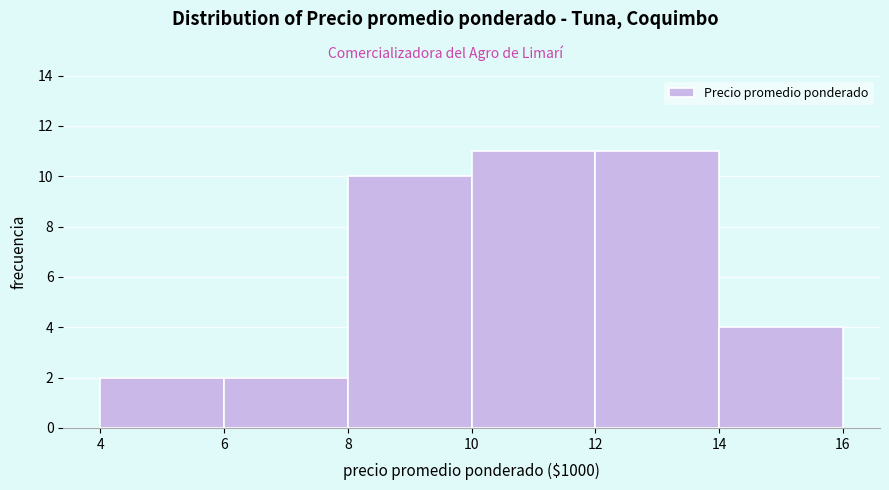

Reading right to left, what are all the values shown in this chart?

14=4	12=11	10=11	8=10	6=2	4=2